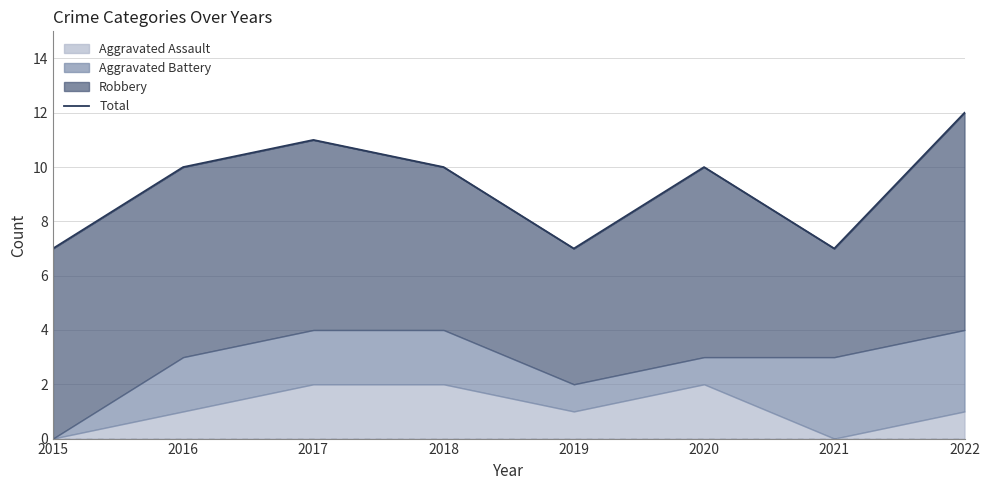

True or false: there are more than 0 points higher than both neighbors.

True